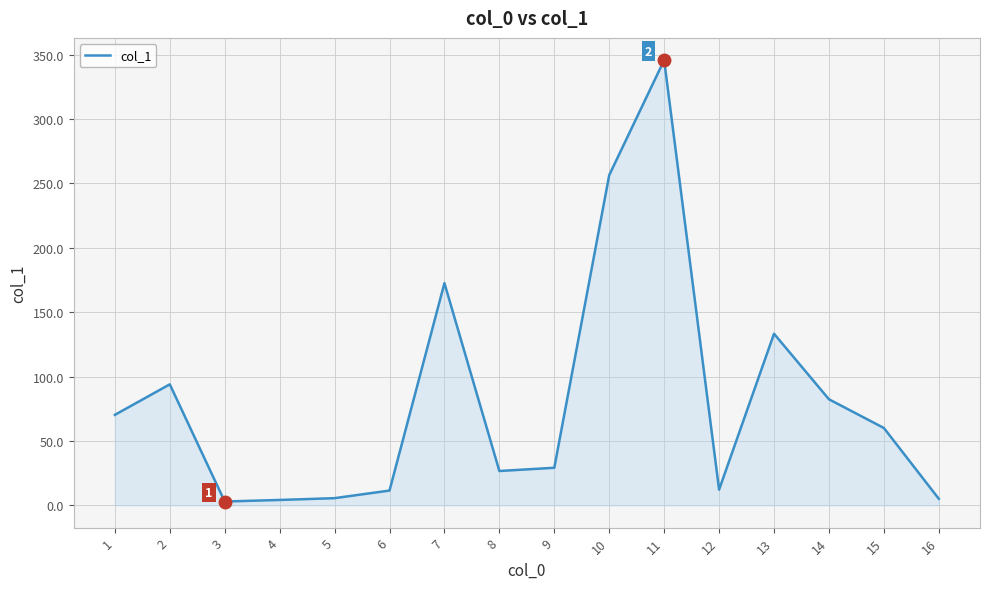

Which has a higher value, 12 or 9?

9